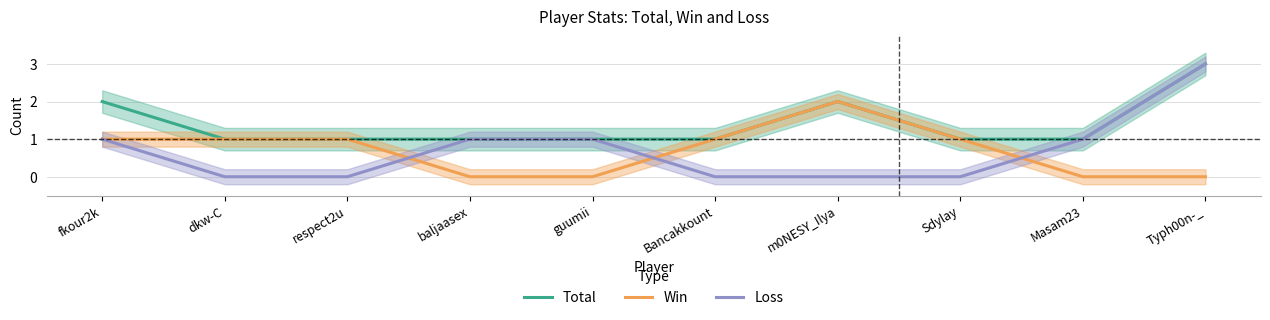

Reading left to right, list all the values displayed in this chart.

Total: 2	1	1	1	1	1	2	1	1	3
Win: 1	1	1	0	0	1	2	1	0	0
Loss: 1	0	0	1	1	0	0	0	1	3